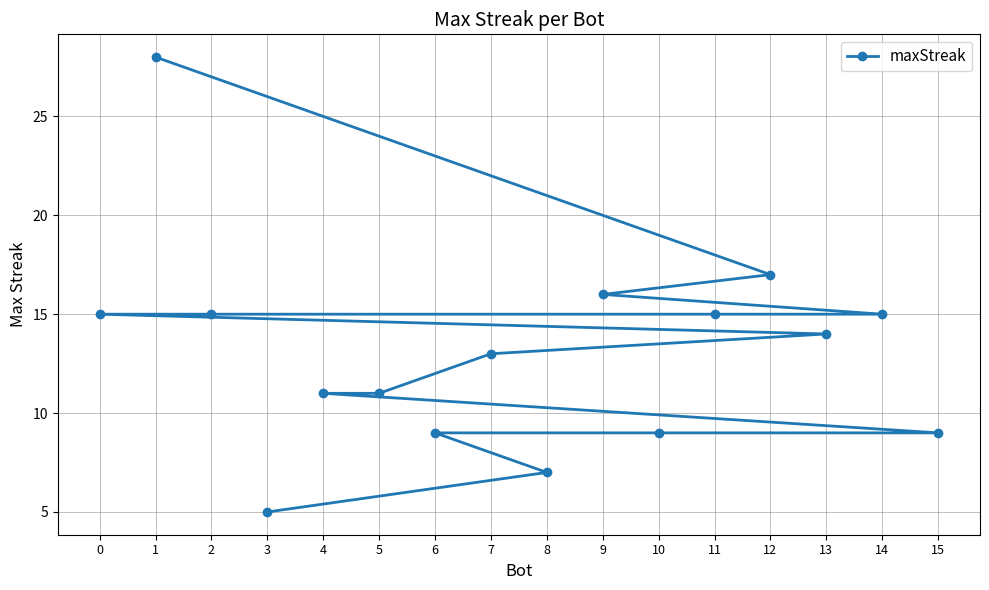

Reading left to right, list all the values displayed in this chart.

0=15	1=28	2=15	3=5	4=11	5=11	6=9	7=13	8=7	9=16	10=9	11=15	12=17	13=14	14=15	15=9